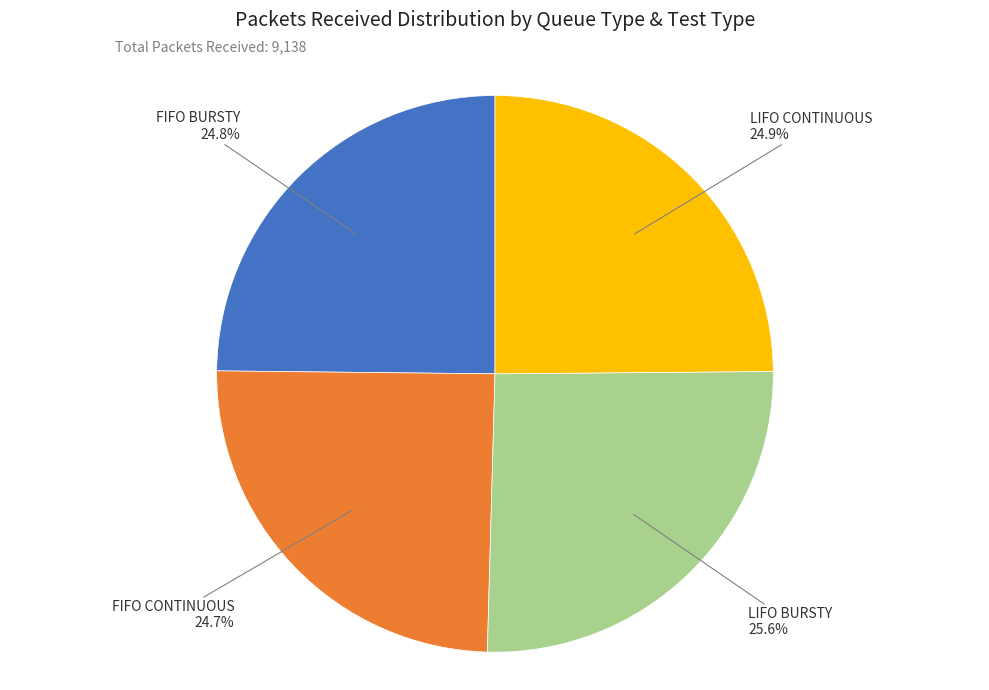

Does any single category account for the majority?

No